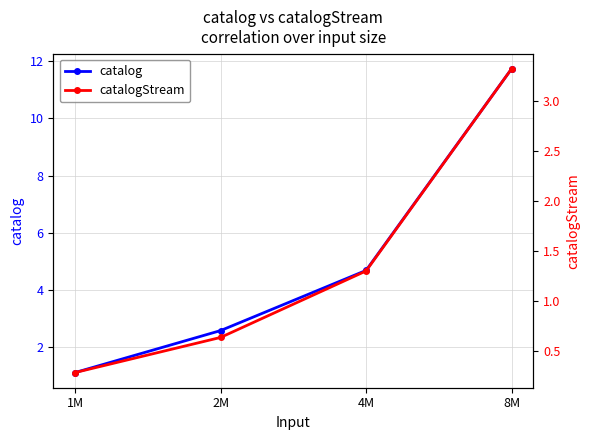

Is the value of catalogStream at 8M greater than the value of catalog at 1M?

Yes